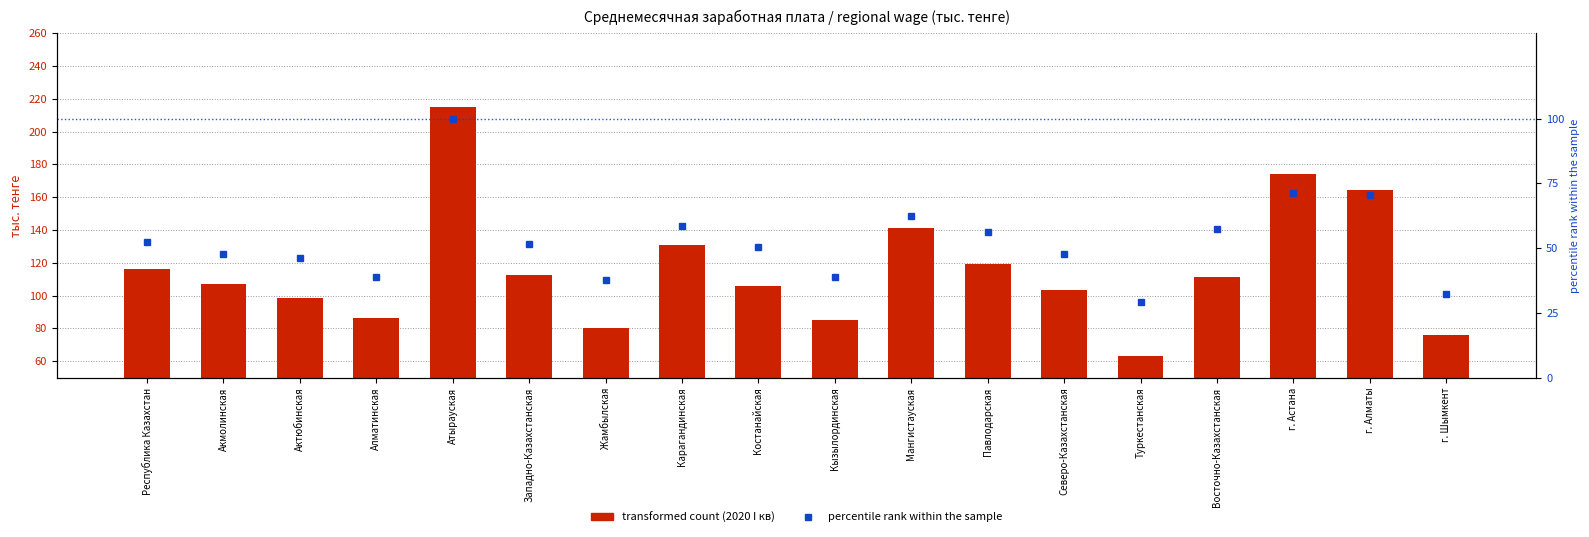

Does the chart contain stacked bars?

No